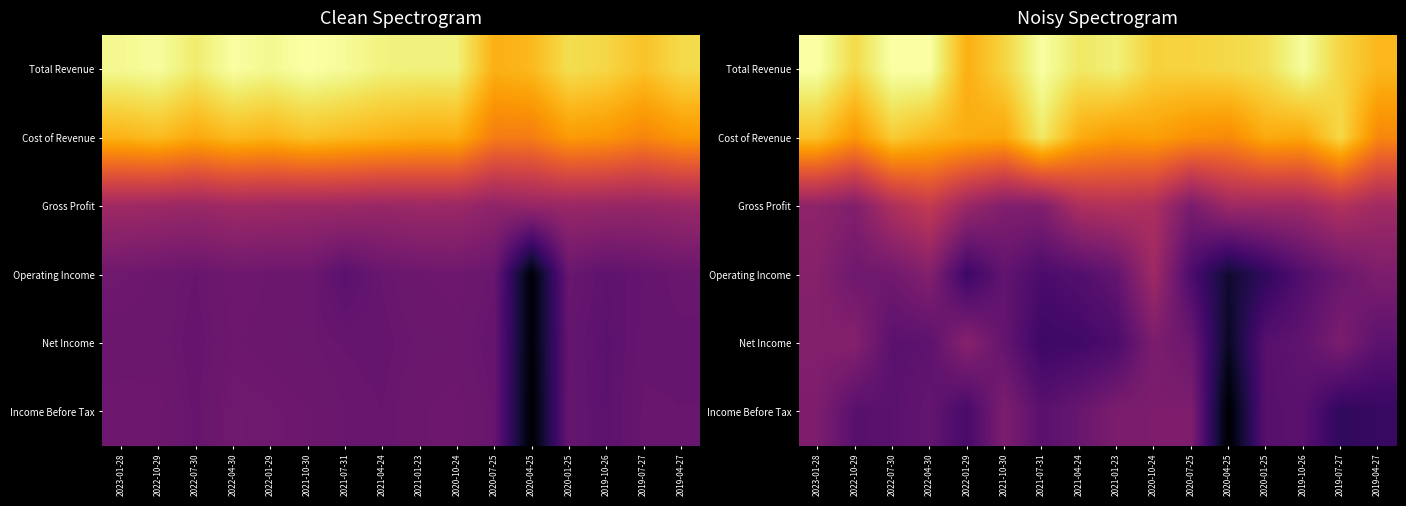

At which label is Net Income closest to 0?

2020-04-25